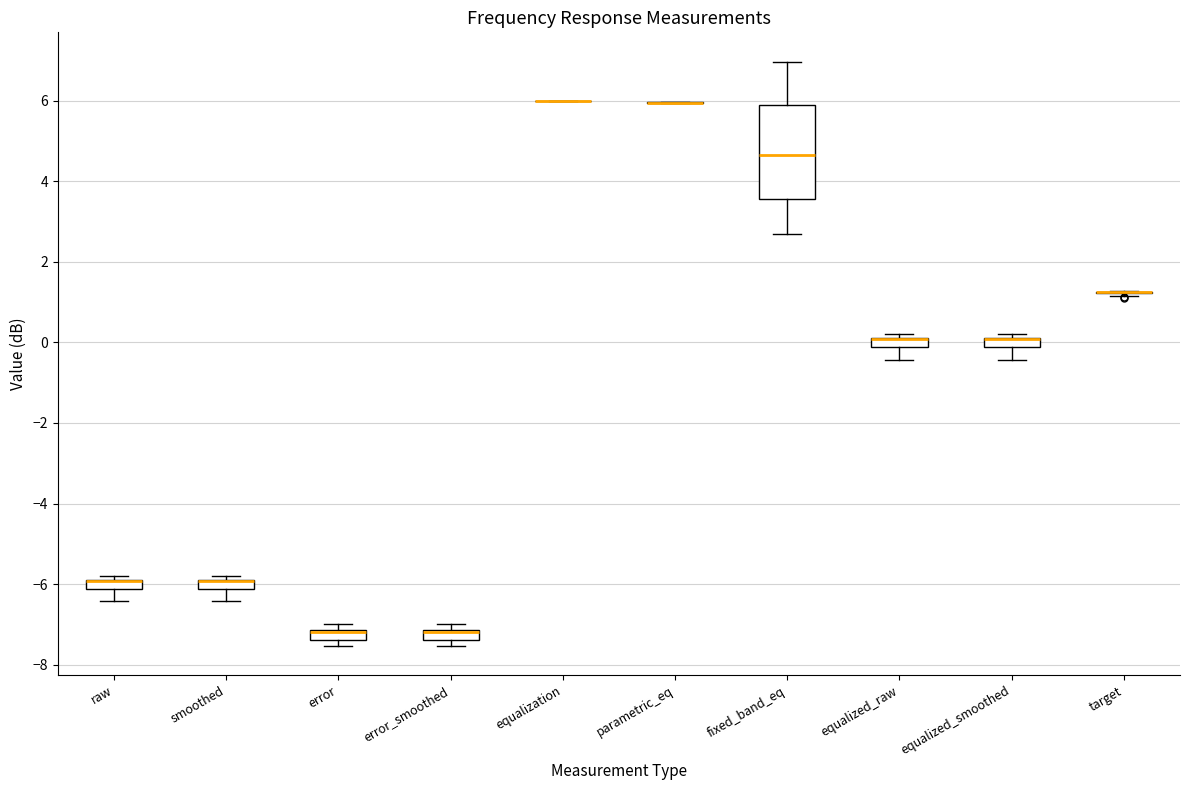

Where is the upper edge of the box for equalized_raw on the y-axis? The values are not printed on the chart, so give them approximately, as read against the axis.

0.2